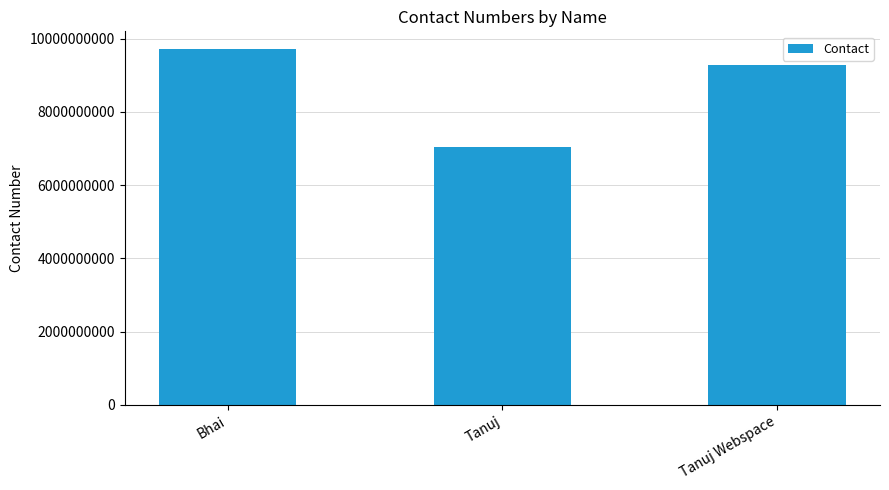

What is the difference between the maximum and minimum values?

2669183013